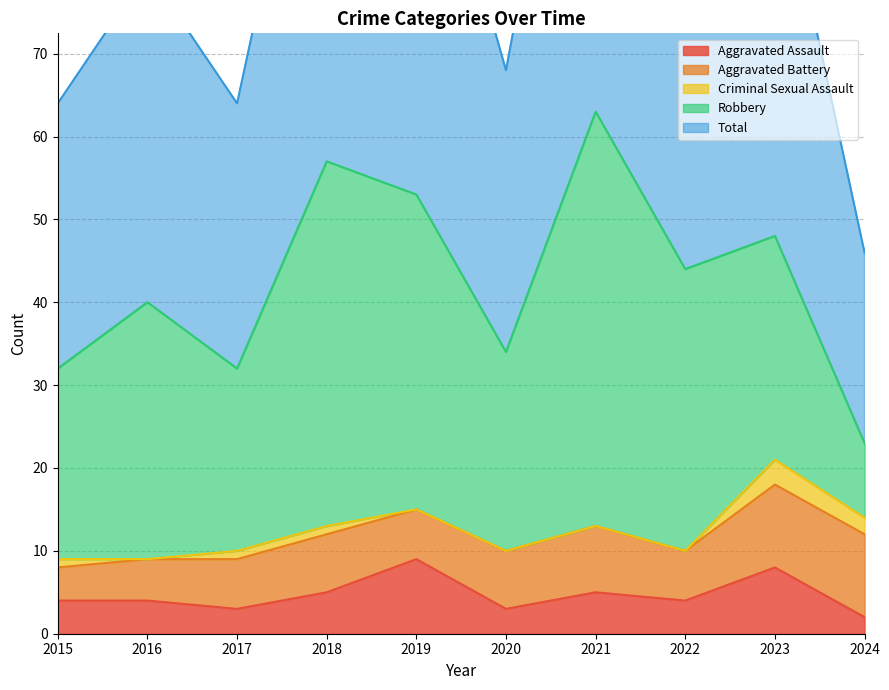

In Aggravated Assault, how many points are higher than both neighbors (excluding endpoints)?

3